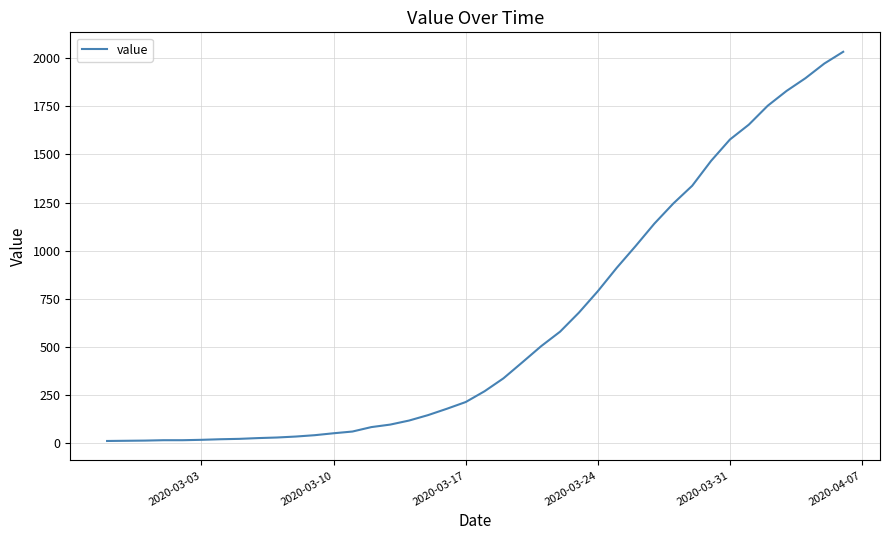

What is the greatest value displayed?

2032